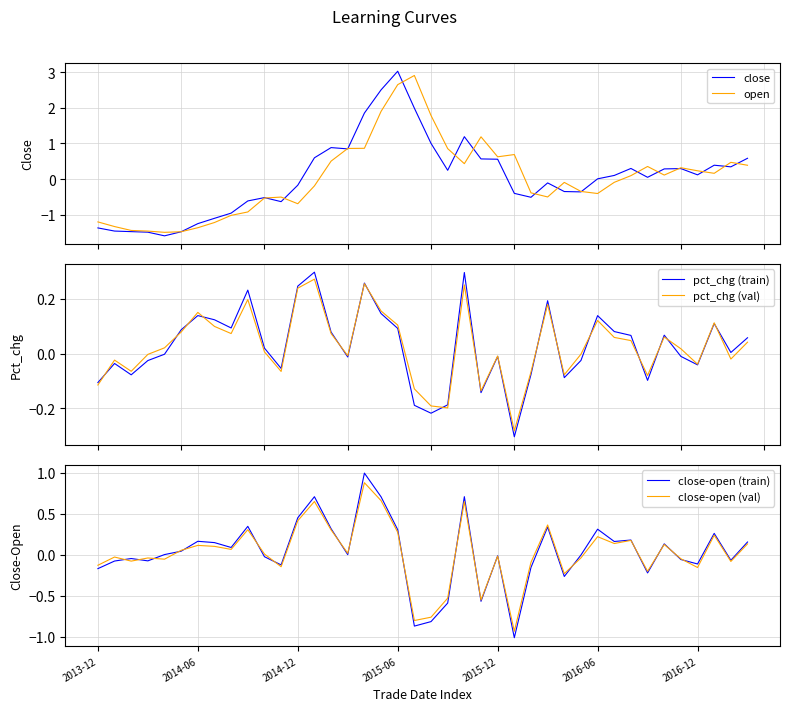

What position from the left is 34?

35